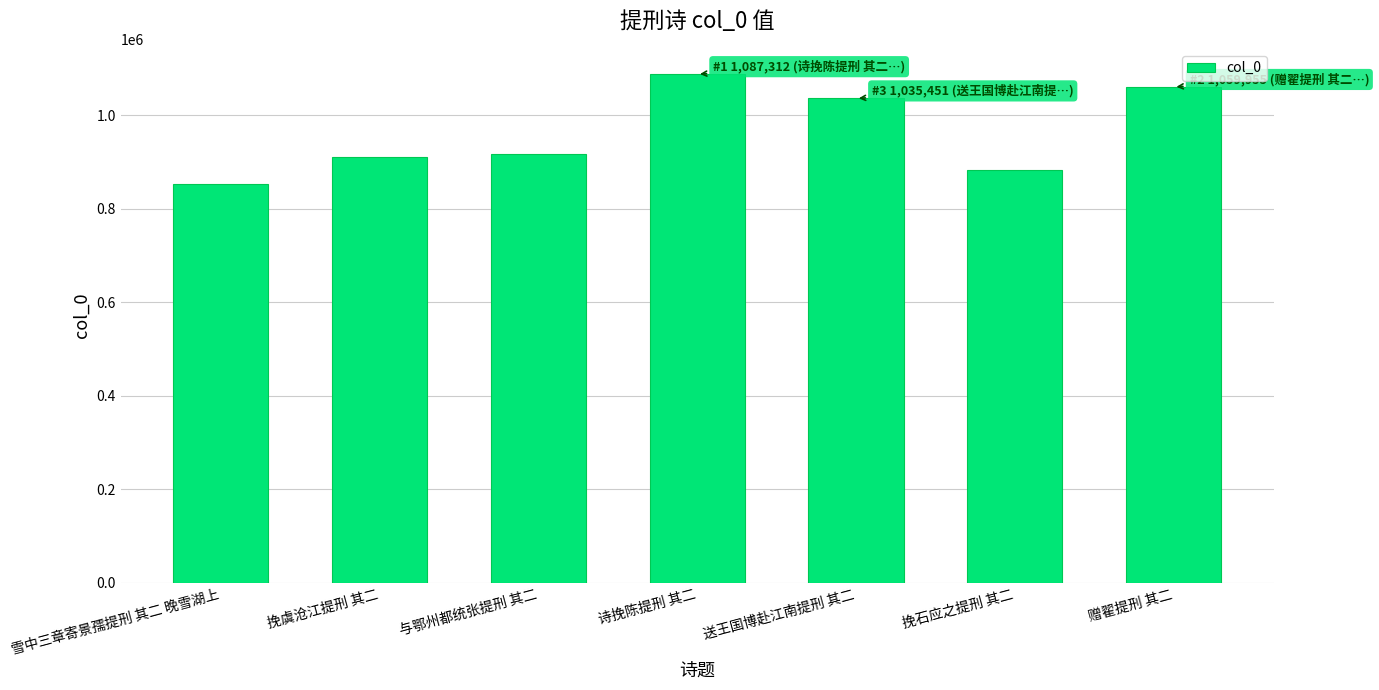

What is the label of the 5th bar from the left?

送王国博赴江南提刑 其二